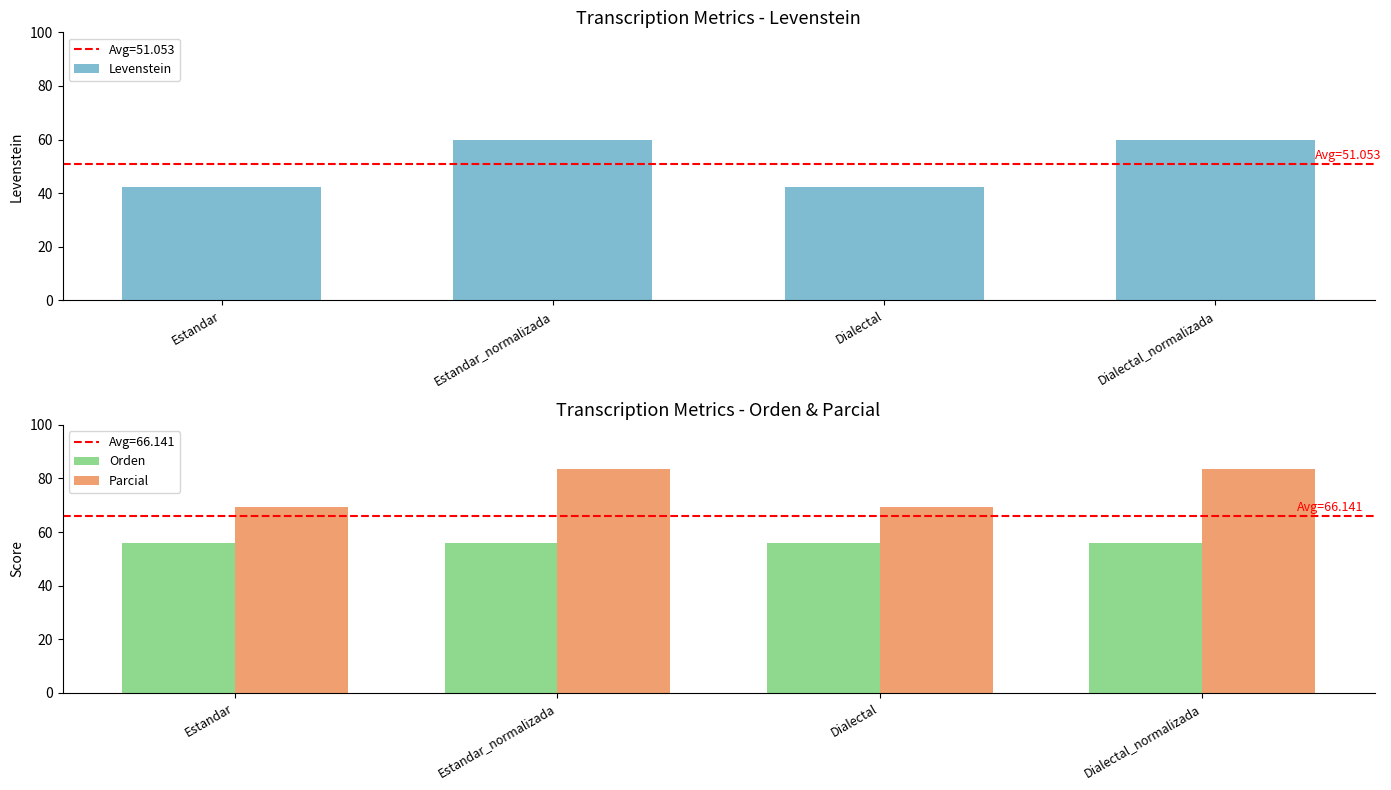

Rank the categories by Levenstein value from highest to lowest.

Estandar_normalizada, Dialectal_normalizada, Estandar, Dialectal